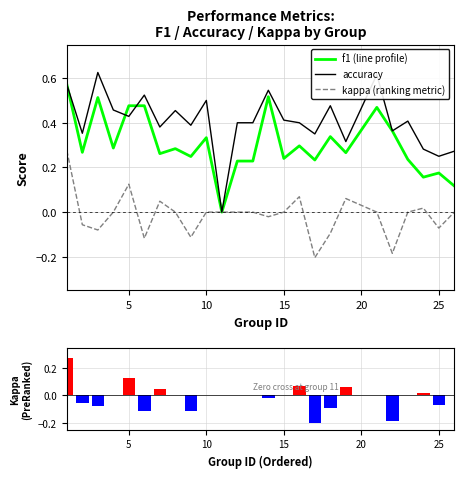

What is the approximate value of accuracy at 5?

0.4